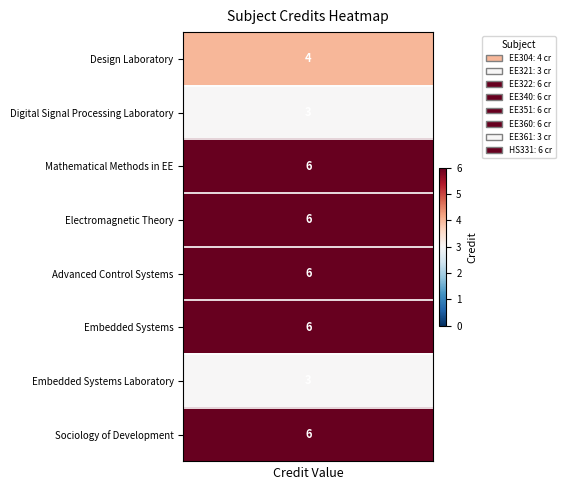

Which series has the widest spread of values?

Design Laboratory